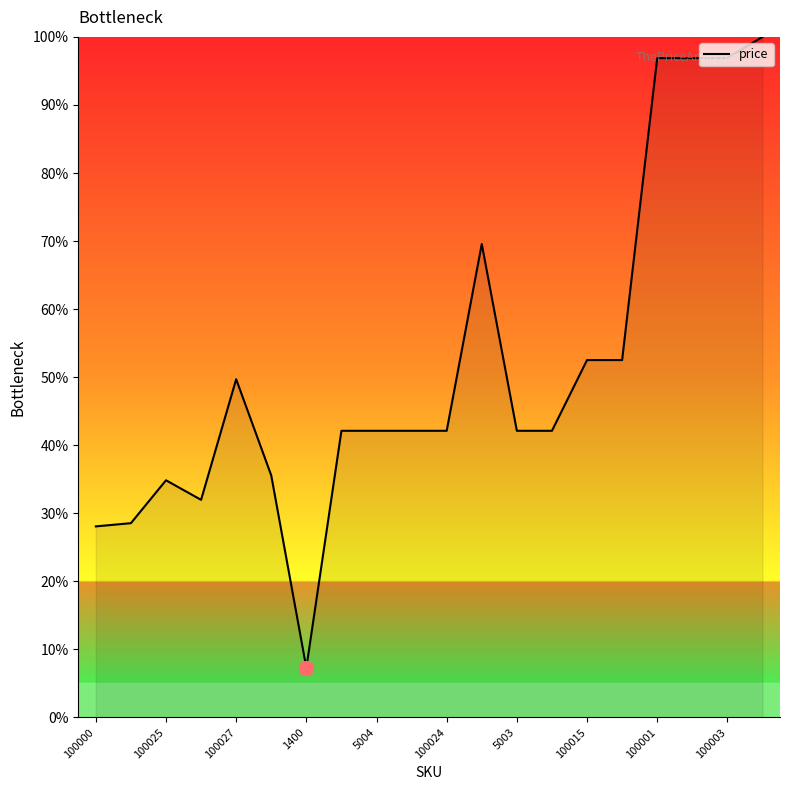

Does the chart display data point markers on the line(s)?

No